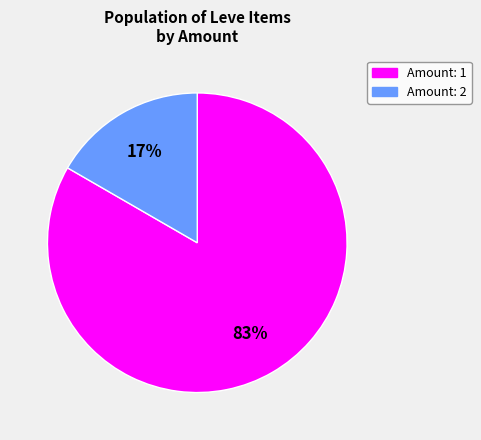

What percentage is the Amount: 1 slice, to the nearest percent?

83%